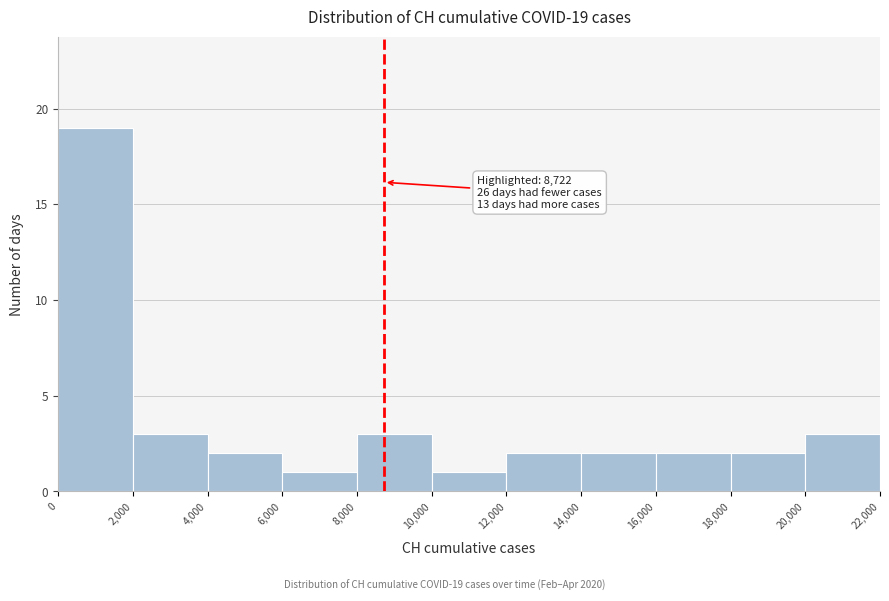

Over which range of the x-axis is the bar tallest?

0 to 2,000